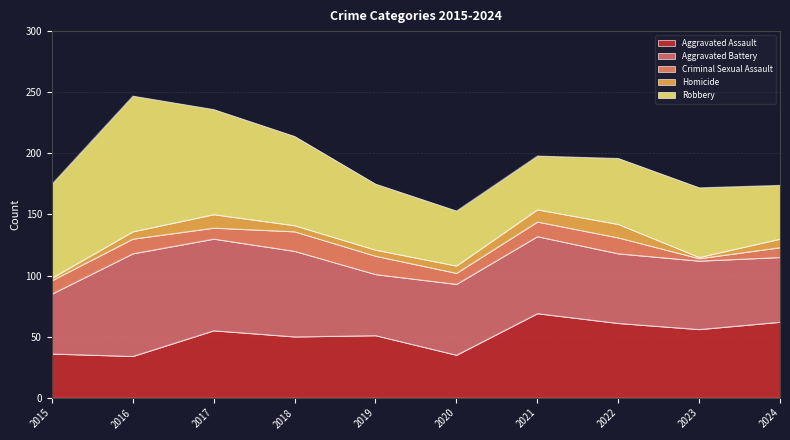

What is the smallest value displayed?

1